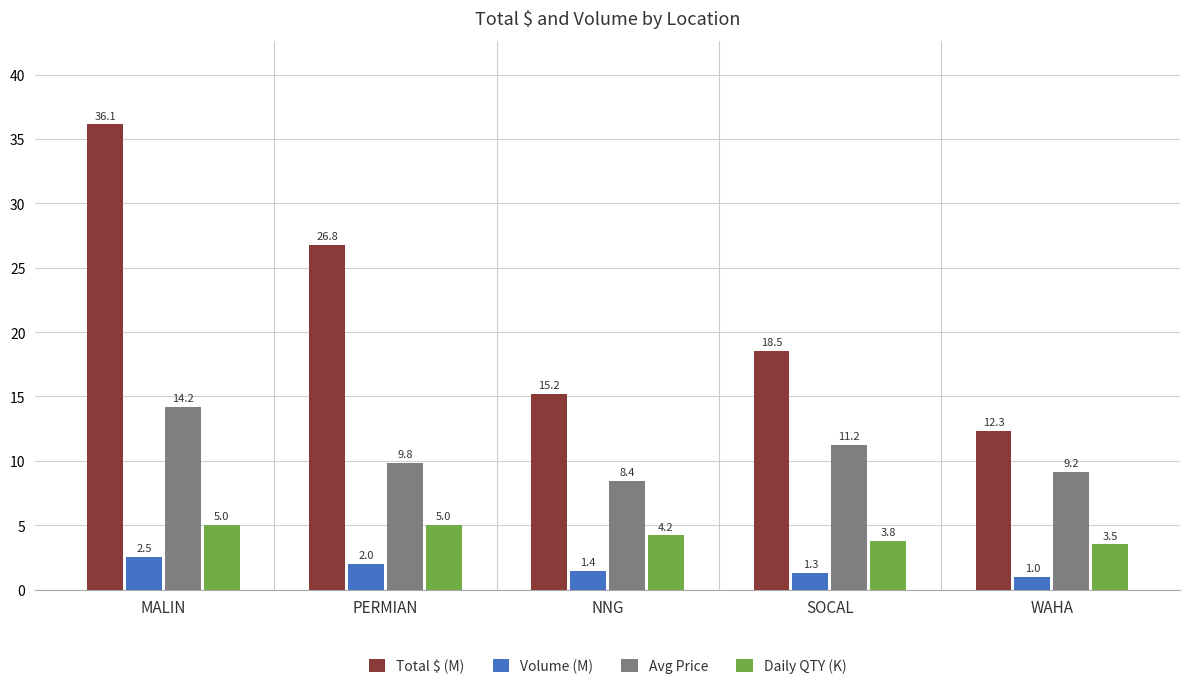

At which label is Volume (M) closest to 1?

WAHA